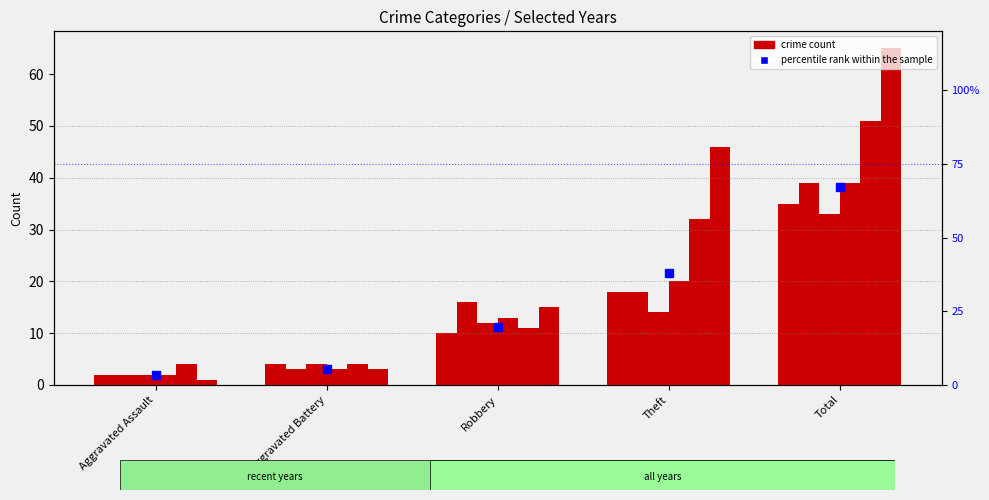

Reading right to left, list all the values displayed in this chart.

67.2	37.9	19.7	5.4	3.3